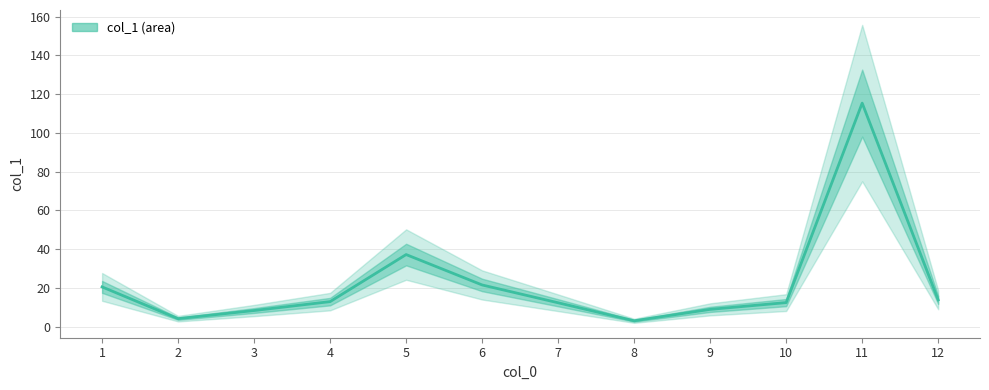

List the labels in order of value, largest first.

11, 5, 6, 1, 12, 4, 10, 7, 9, 3, 2, 8